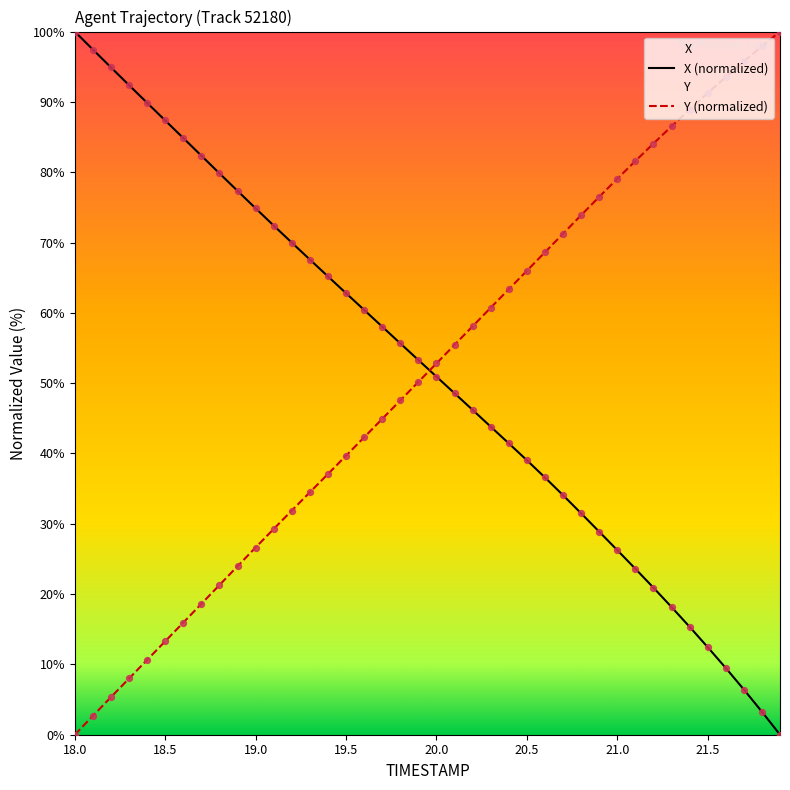

What is the total value across all series at 19.5?

102.5